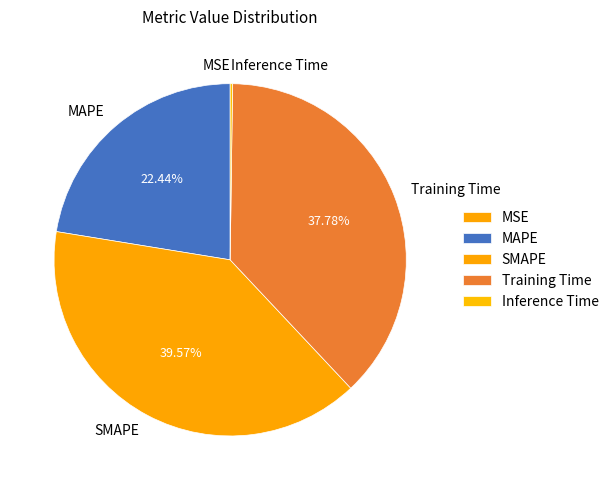

Is there a majority slice in this chart?

No